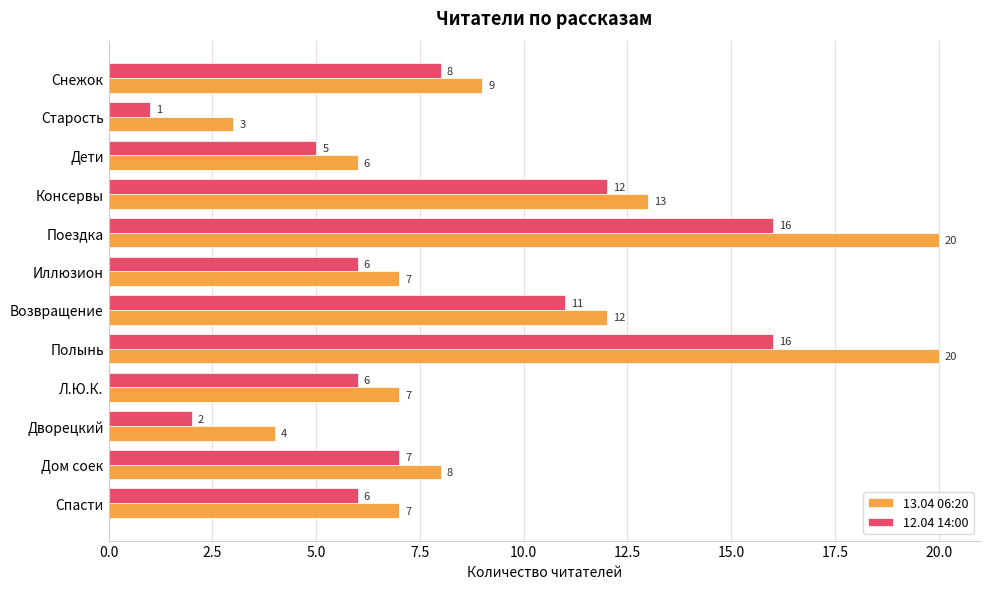

Rank the series at Дети from highest to lowest value.

13.04 06:20, 12.04 14:00